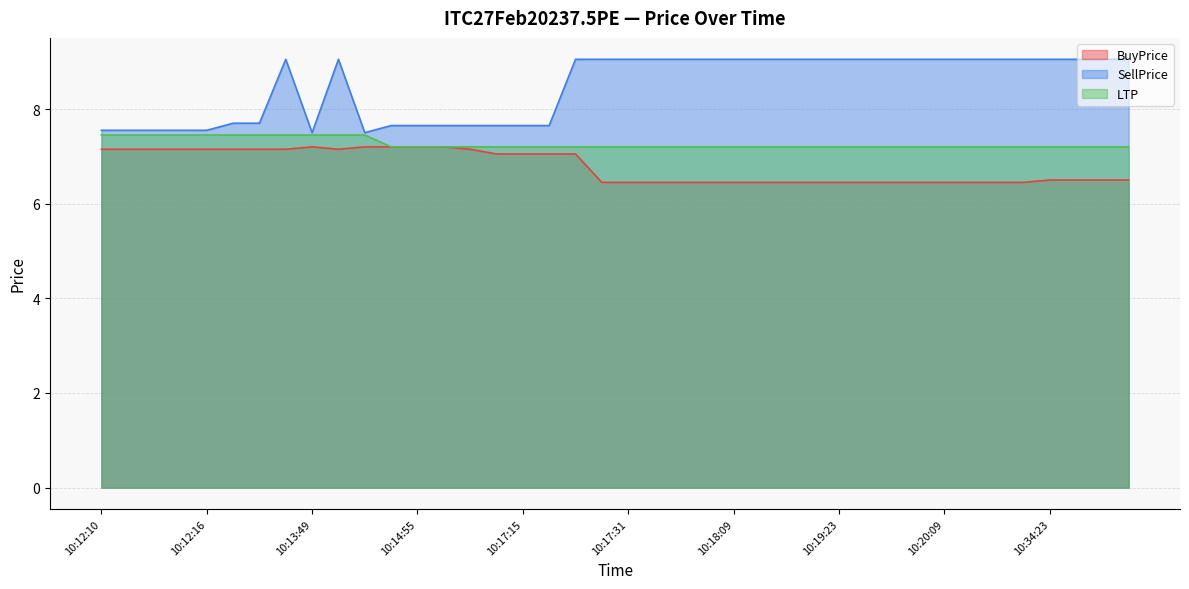

How many data points in SellPrice are less than 9?

16